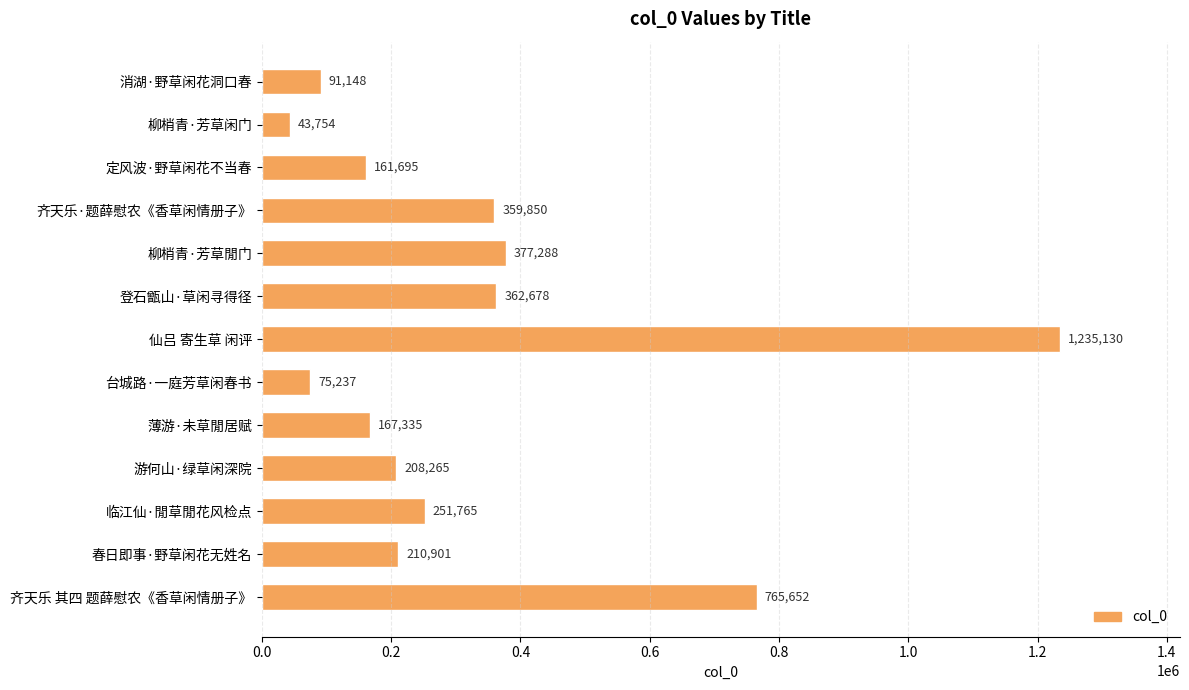

How many bars are there in total?

13